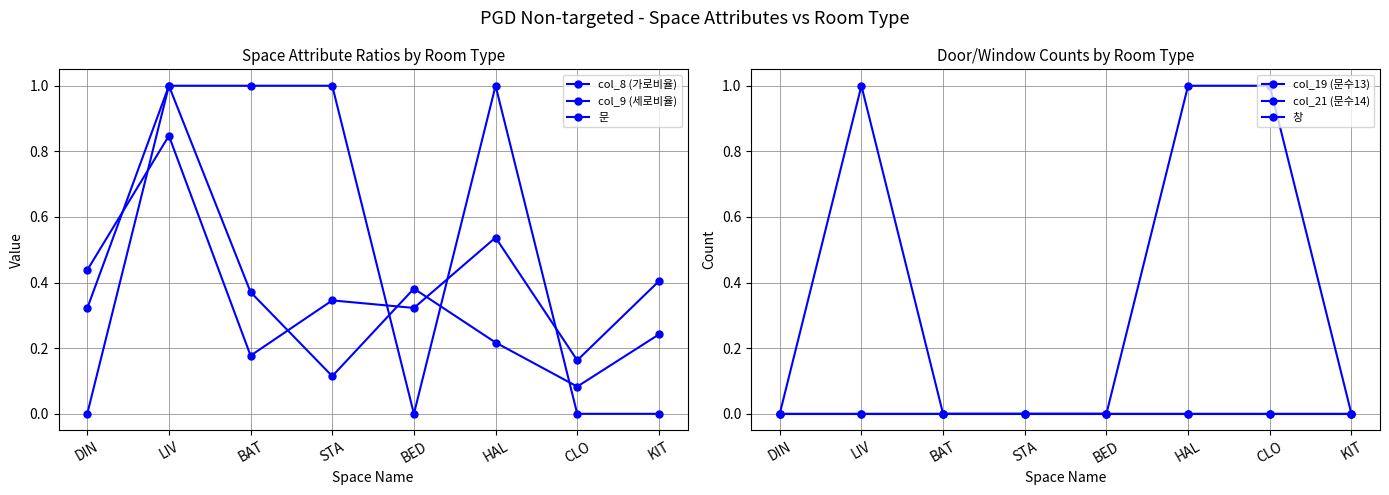

Which label corresponds to the largest value in the chart?

LIV